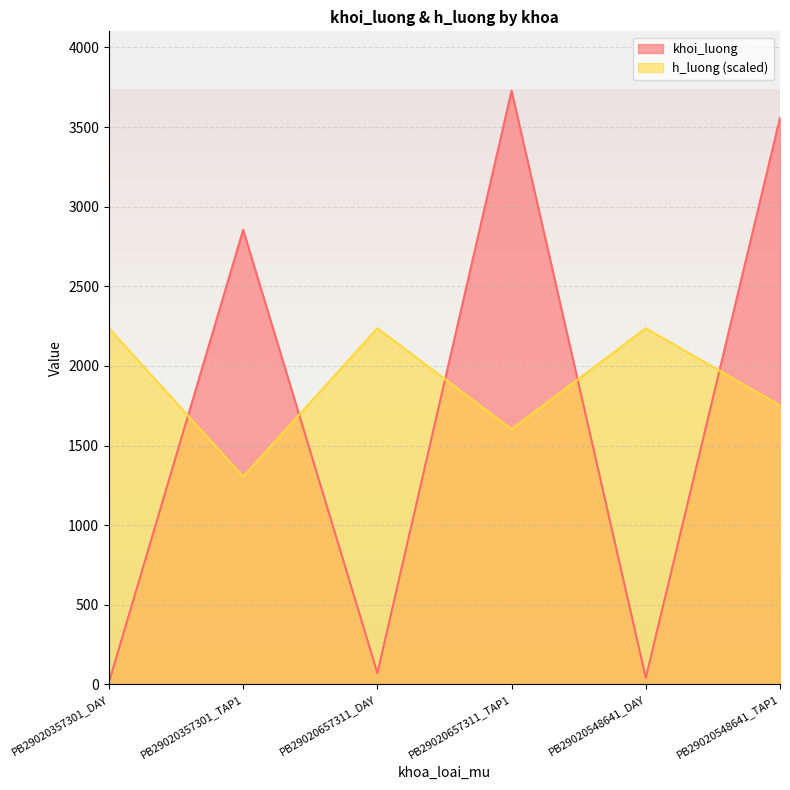

The value of khoi_luong at PB29020657311_DAY is 72.0. True or false?

True